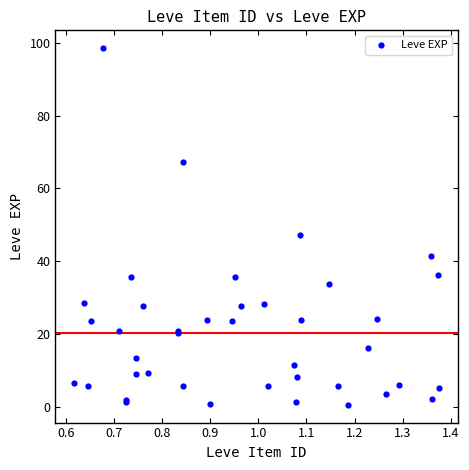

What Y value in the scatter plot is closest to 49?

47.3